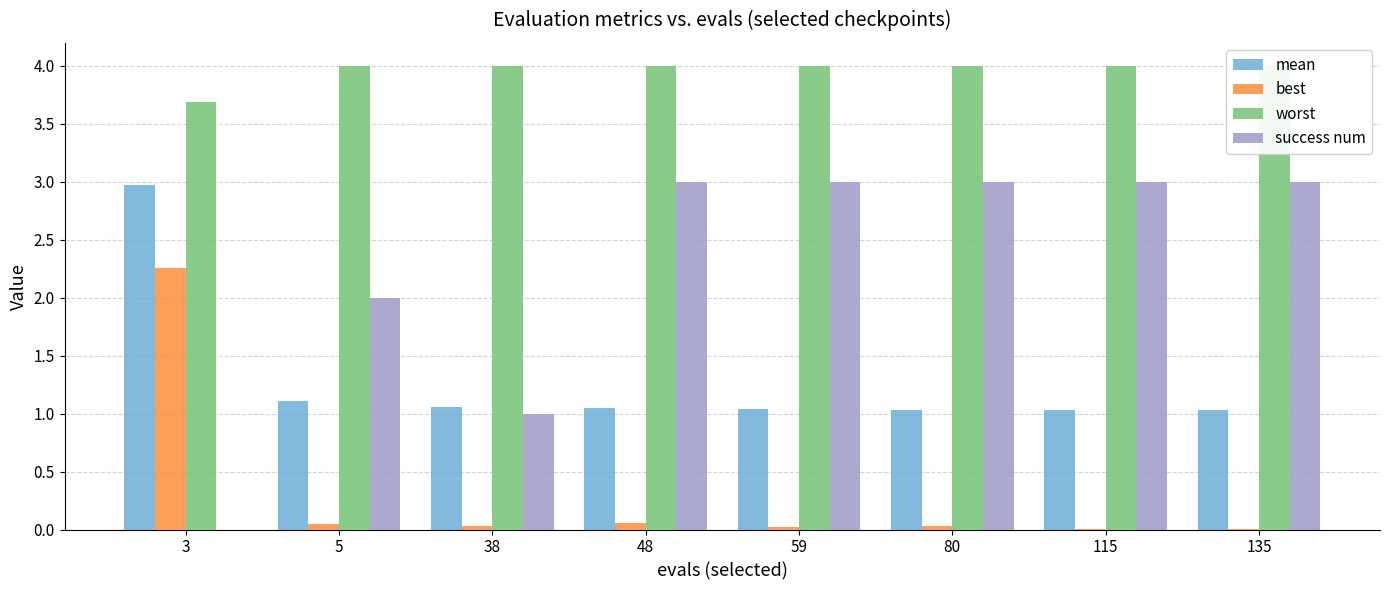

Which series has the widest spread of values?

success num